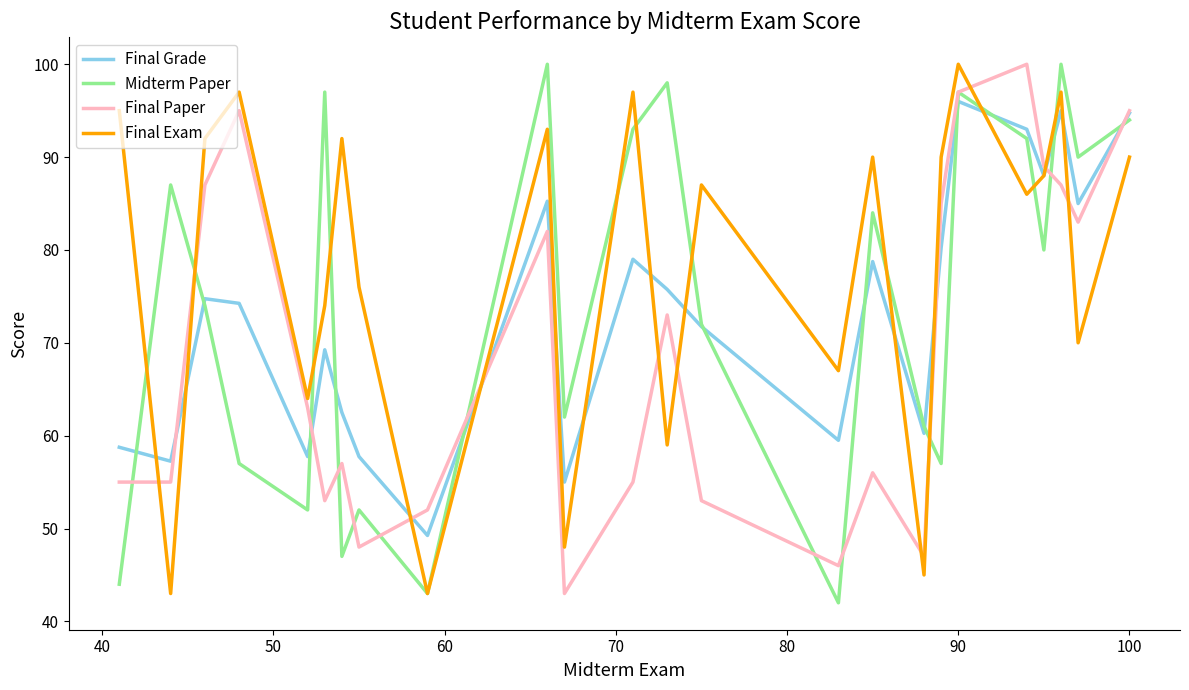

Which series ends up on top after the final intersection of Midterm Paper and Final Grade?

Final Grade